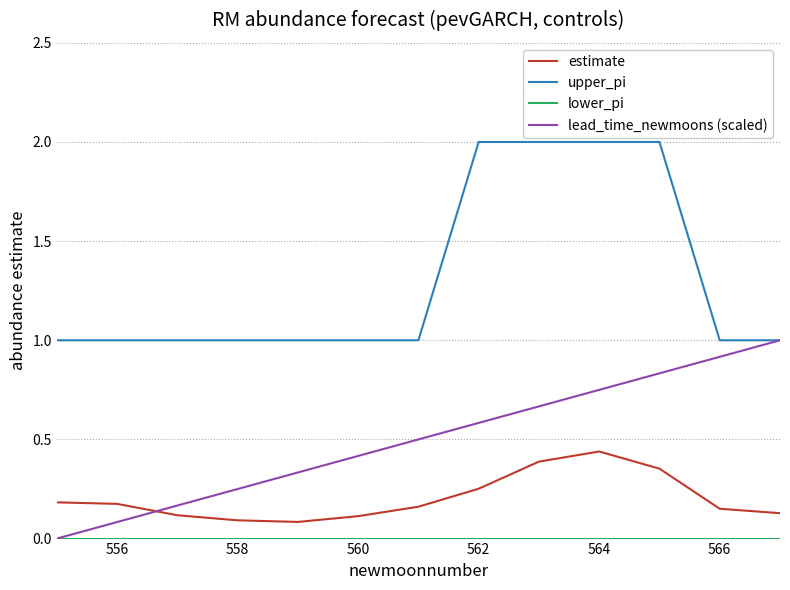

True or false: upper_pi and estimate cross at least once.

False